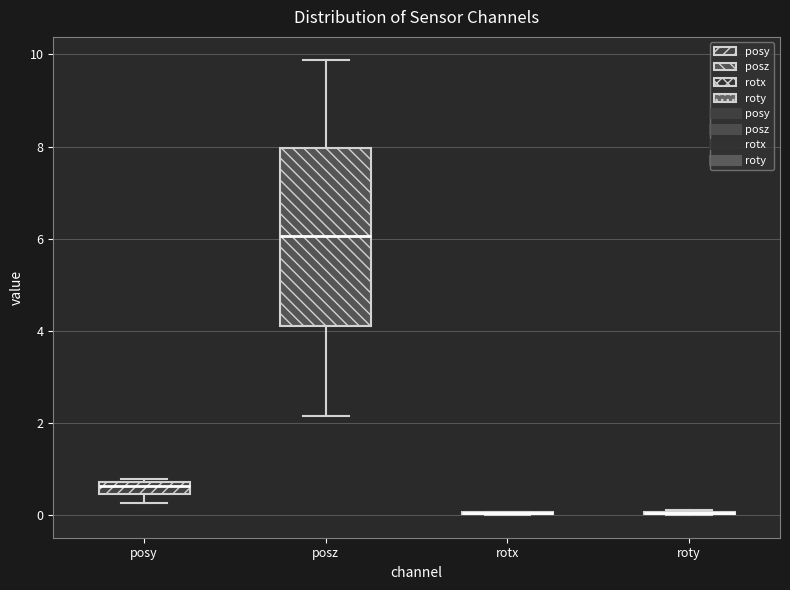

Comparing the boxes themselves (not the whiskers), which one is the tallest?

posz